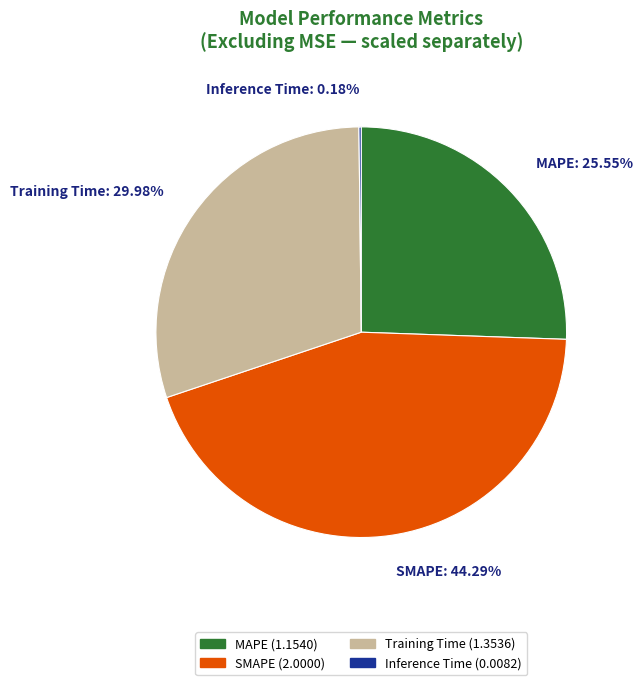

Approximately how many times larger is the value at Training Time compared to MAPE?

1.2